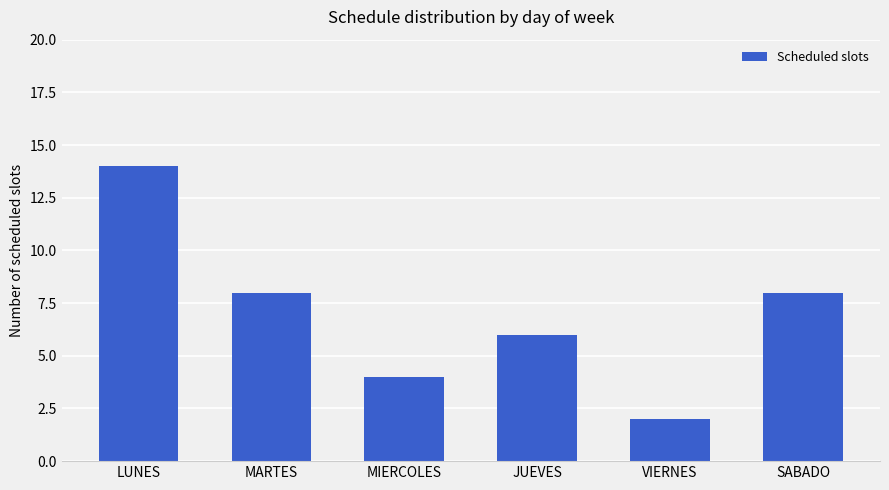

What is the sum of all values?

42